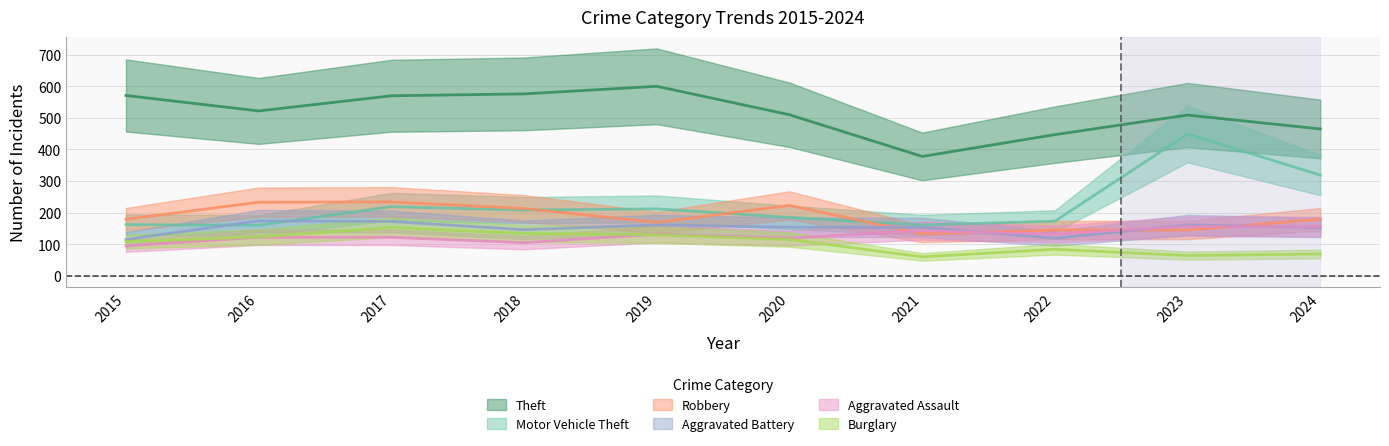

At which label is Motor Vehicle Theft closest to 304?

2024